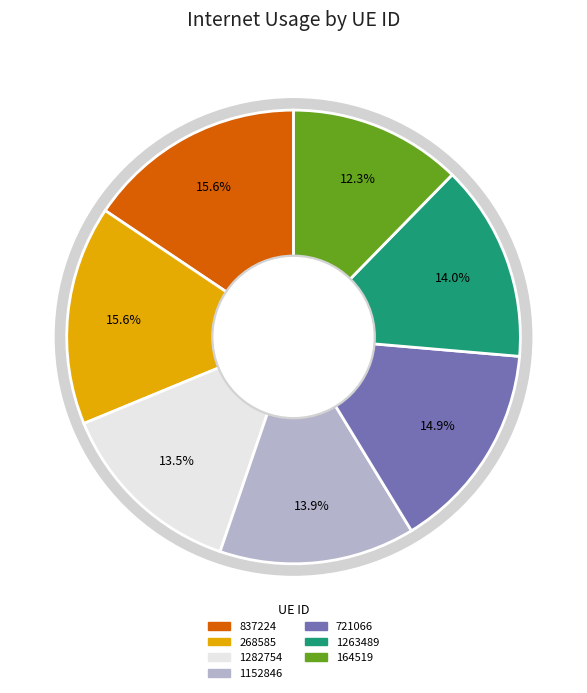

The 268585 slice represents 16% of the pie. True or false?

True